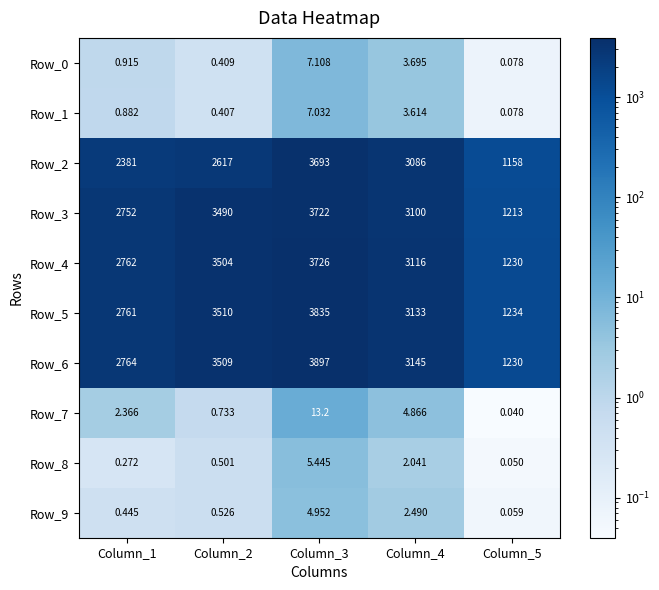

Reading left to right, transcribe all the data shown in this chart.

Row_0: Column_1=0.9	Column_2=0.4	Column_3=7.1	Column_4=3.7	Column_5=0.1
Row_1: Column_1=0.9	Column_2=0.4	Column_3=7.0	Column_4=3.6	Column_5=0.1
Row_2: Column_1=2381.0	Column_2=2617.0	Column_3=3693.0	Column_4=3086.0	Column_5=1158.0
Row_3: Column_1=2752.0	Column_2=3490.0	Column_3=3722.0	Column_4=3100.0	Column_5=1213.0
Row_4: Column_1=2762.0	Column_2=3504.0	Column_3=3726.0	Column_4=3116.0	Column_5=1230.0
Row_5: Column_1=2761.0	Column_2=3510.0	Column_3=3835.0	Column_4=3133.0	Column_5=1234.0
Row_6: Column_1=2764.0	Column_2=3509.0	Column_3=3897.0	Column_4=3145.0	Column_5=1230.0
Row_7: Column_1=2.4	Column_2=0.7	Column_3=13.2	Column_4=4.9	Column_5=0.0
Row_8: Column_1=0.3	Column_2=0.5	Column_3=5.4	Column_4=2.0	Column_5=0.1
Row_9: Column_1=0.4	Column_2=0.5	Column_3=5.0	Column_4=2.5	Column_5=0.1